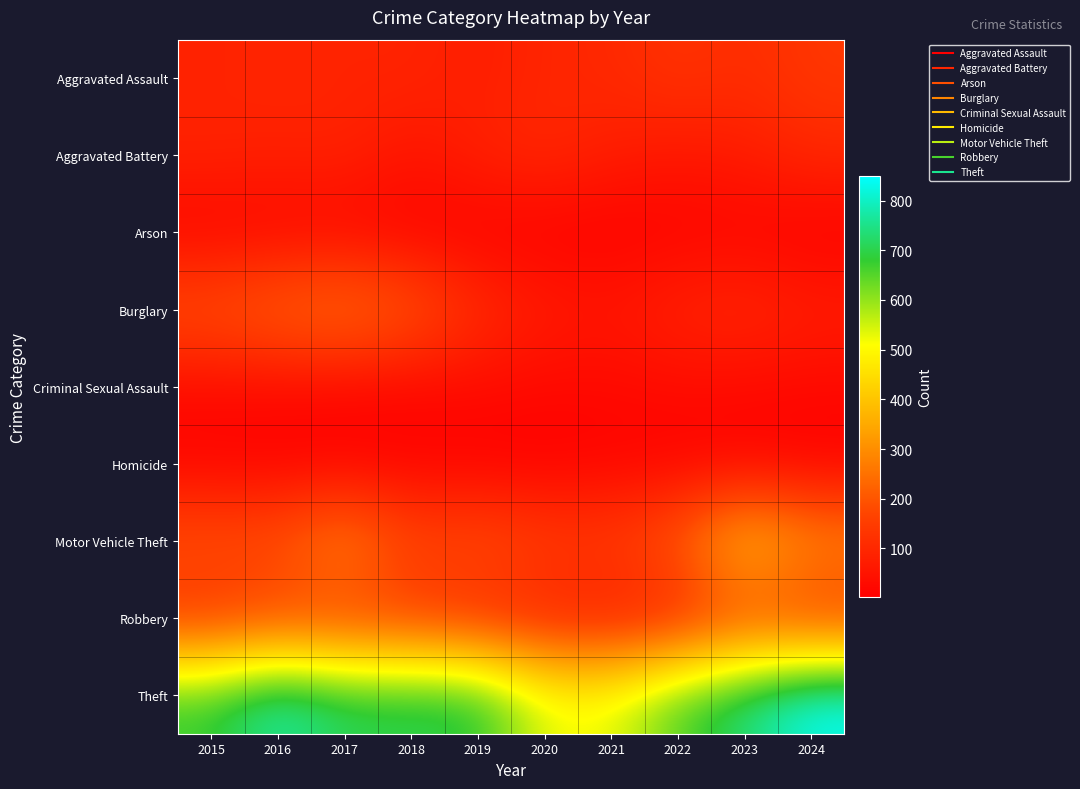

At 2017, list the series in order from smallest to largest.

Homicide, Arson, Criminal Sexual Assault, Aggravated Assault, Aggravated Battery, Robbery, Burglary, Motor Vehicle Theft, Theft